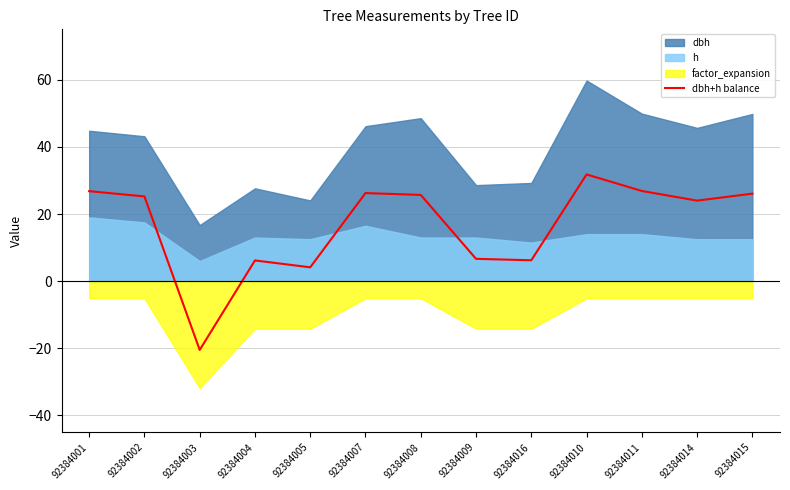

Reading left to right, list all the values displayed in this chart.

26.8	25.2	-20.5	6.2	4.1	26.2	25.7	6.7	6.2	31.8	26.9	24.0	26.1